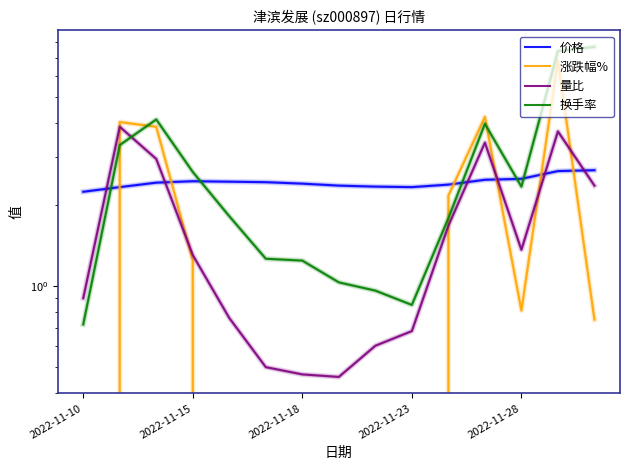

In 涨跌幅%, how many points are higher than both neighbors (excluding endpoints)?

3